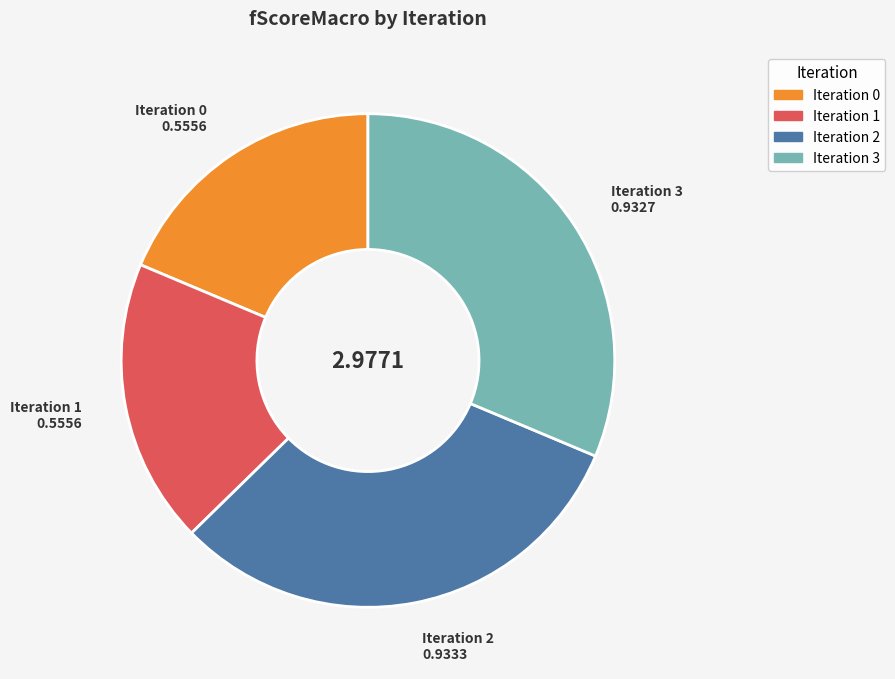

Do Iteration 3 and Iteration 2 together represent more than half of the pie?

Yes